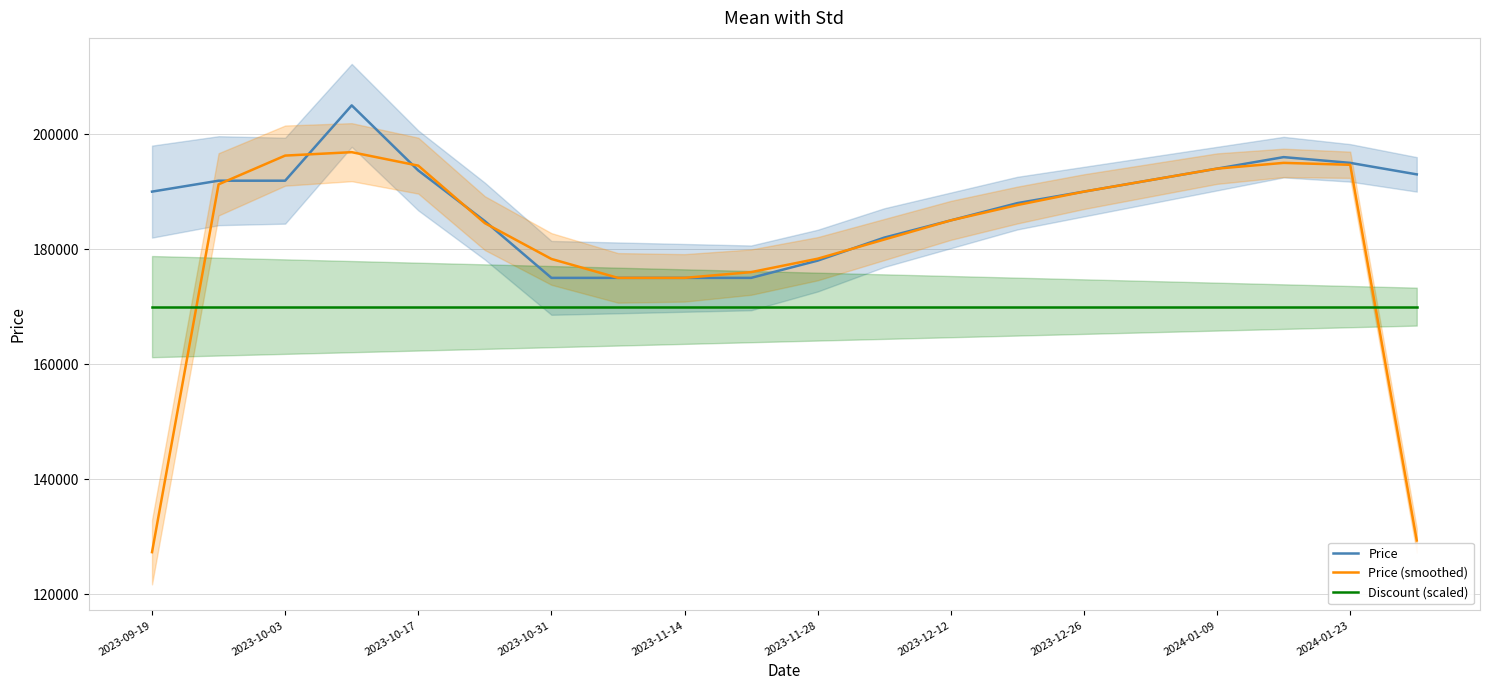

What is the label of the 1st point from the left?

2023-09-19